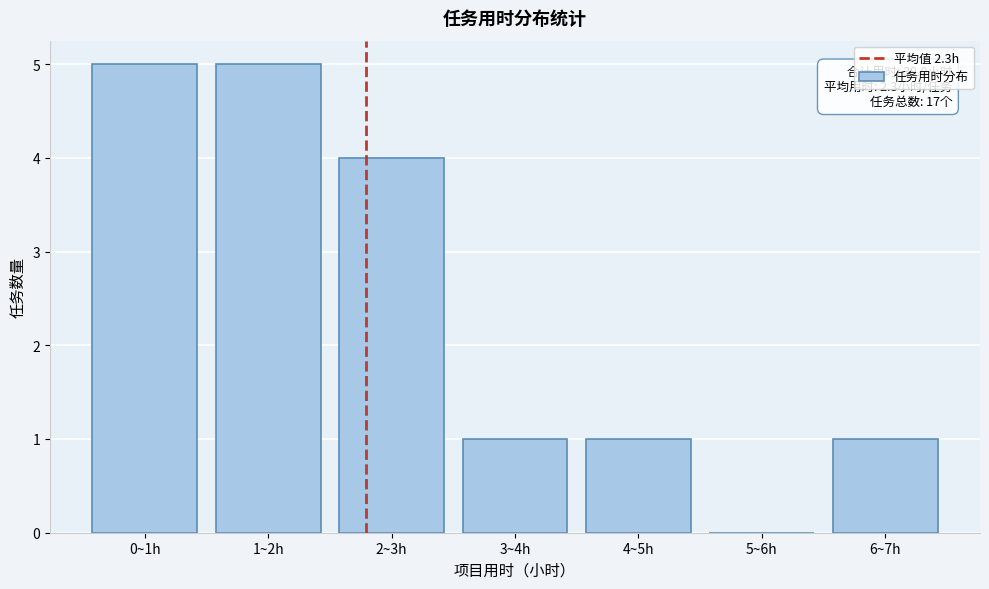

Reading right to left, transcribe all the data shown in this chart.

6~7h=1	5~6h=0	4~5h=1	3~4h=1	2~3h=4	1~2h=5	0~1h=5